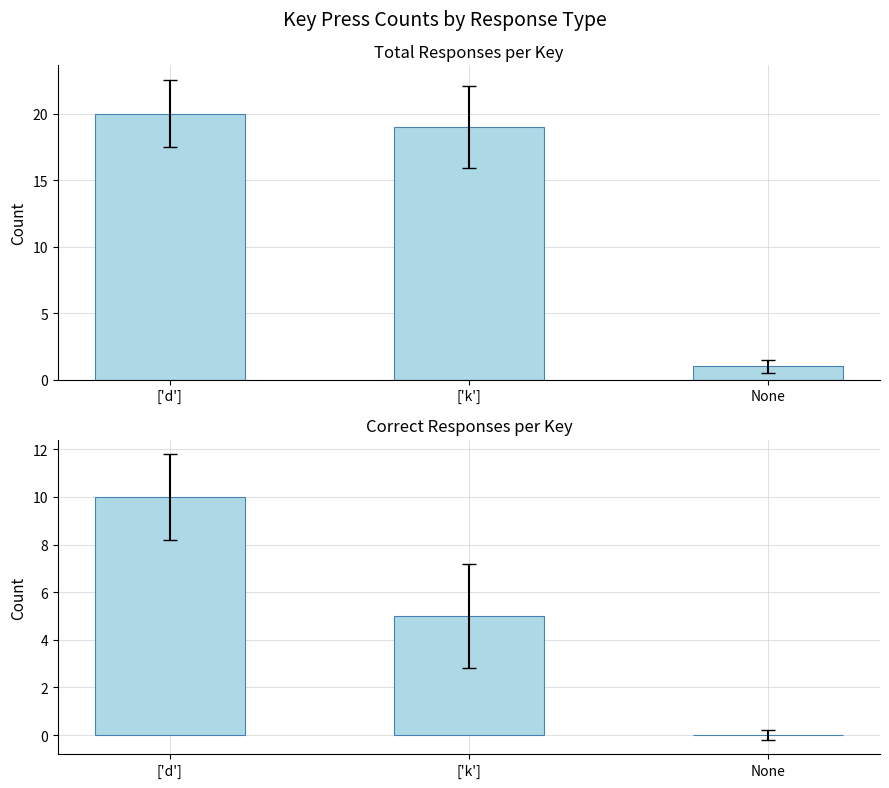

What is the label of the 2nd bar from the left?

['k']